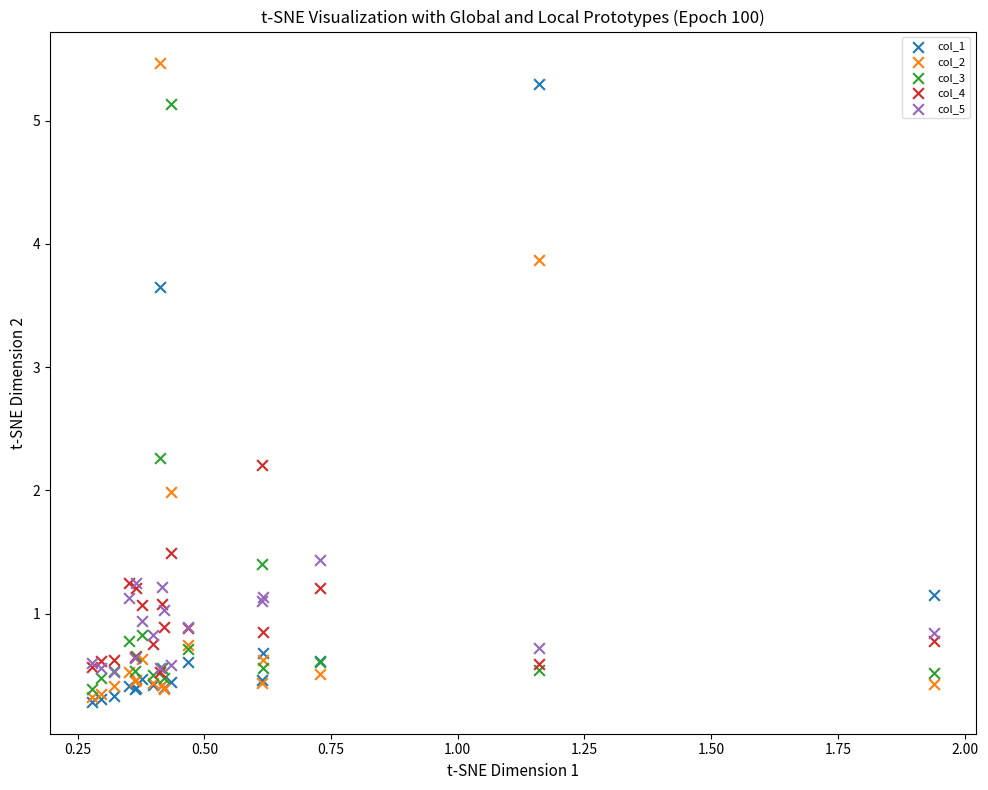

Which series has the widest spread of Y values?

col_2